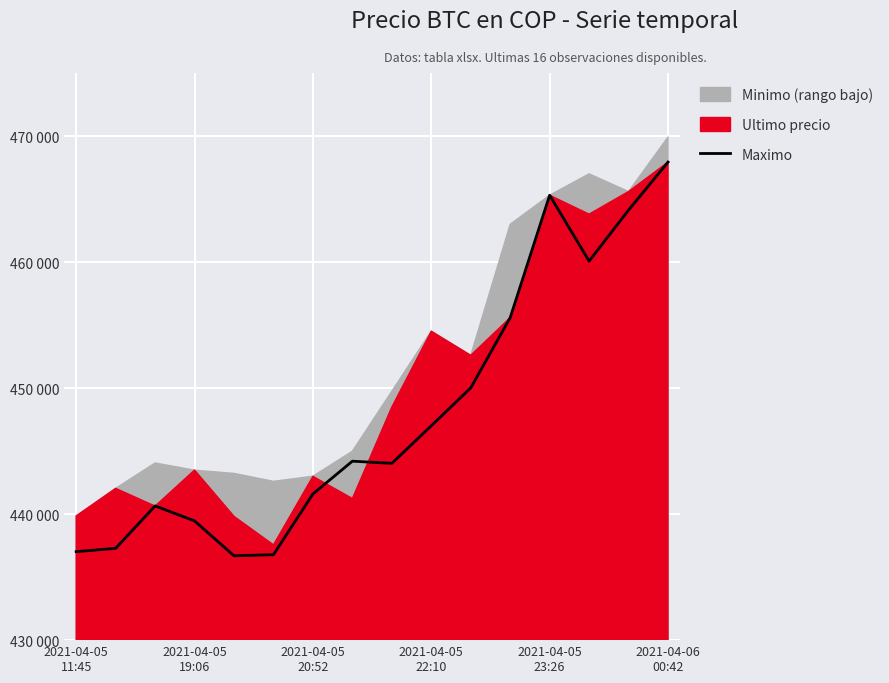

Reading right to left, extract all data points from this chart.

467932	464121	460076	465300	455589	450016	447006	444027	444200	441599	436779	436692	439459	440648	437285	437021